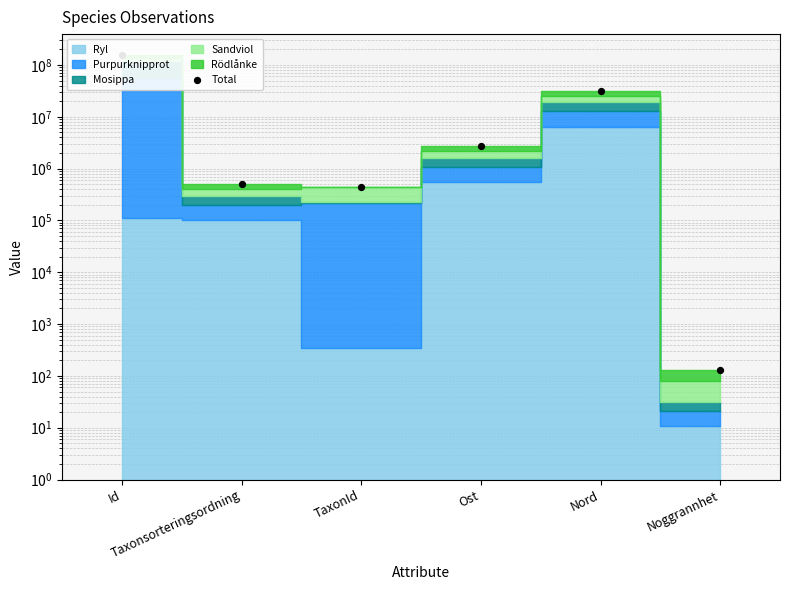

What is the change in value from Id to Ost?

-150503360